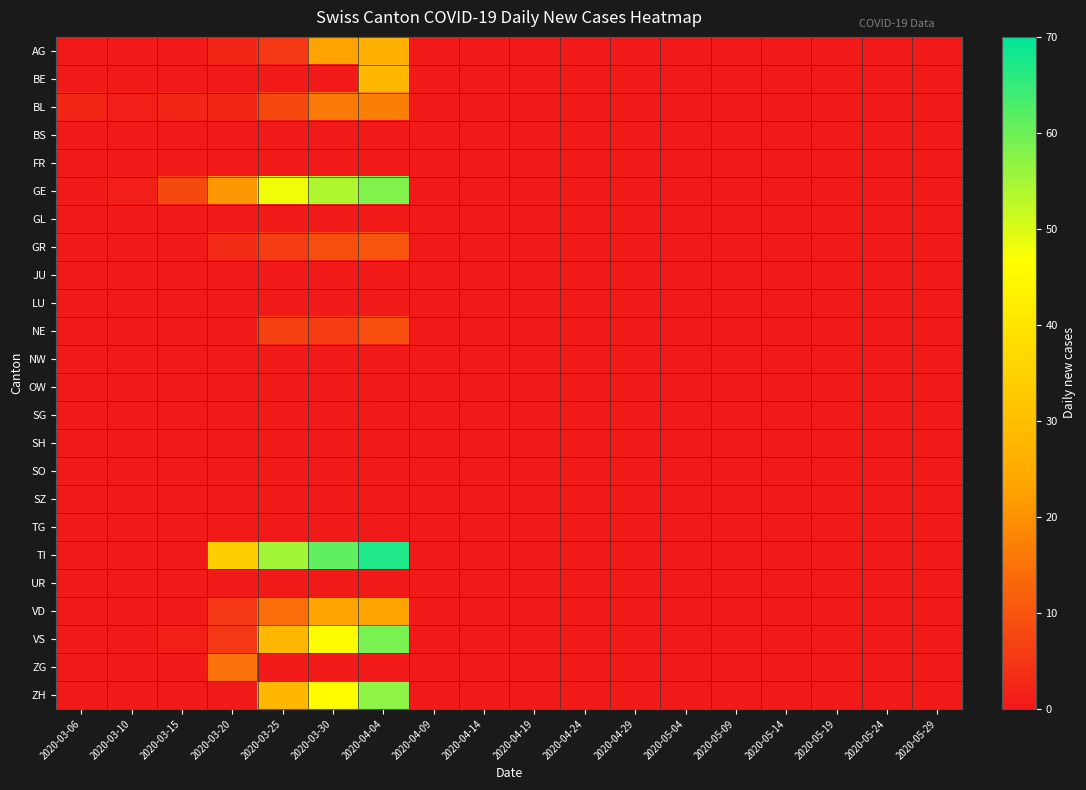

Reading right to left, list all the values displayed in this chart.

AG: 2020-05-29=0	2020-05-24=0	2020-05-19=0	2020-05-14=0	2020-05-09=0	2020-05-04=0	2020-04-29=0	2020-04-24=0	2020-04-19=0	2020-04-14=0	2020-04-09=0	2020-04-04=26	2020-03-30=23	2020-03-25=5	2020-03-20=2	2020-03-15=0	2020-03-10=0	2020-03-06=0
BE: 2020-05-29=0	2020-05-24=0	2020-05-19=0	2020-05-14=0	2020-05-09=0	2020-05-04=0	2020-04-29=0	2020-04-24=0	2020-04-19=0	2020-04-14=0	2020-04-09=0	2020-04-04=28	2020-03-30=0	2020-03-25=0	2020-03-20=0	2020-03-15=0	2020-03-10=0	2020-03-06=0
BL: 2020-05-29=0	2020-05-24=0	2020-05-19=0	2020-05-14=0	2020-05-09=0	2020-05-04=0	2020-04-29=0	2020-04-24=0	2020-04-19=0	2020-04-14=0	2020-04-09=0	2020-04-04=17	2020-03-30=16	2020-03-25=8	2020-03-20=2	2020-03-15=2	2020-03-10=1	2020-03-06=2
BS: 2020-05-29=0	2020-05-24=0	2020-05-19=0	2020-05-14=0	2020-05-09=0	2020-05-04=0	2020-04-29=0	2020-04-24=0	2020-04-19=0	2020-04-14=0	2020-04-09=0	2020-04-04=0	2020-03-30=0	2020-03-25=0	2020-03-20=0	2020-03-15=0	2020-03-10=0	2020-03-06=0
FR: 2020-05-29=0	2020-05-24=0	2020-05-19=0	2020-05-14=0	2020-05-09=0	2020-05-04=0	2020-04-29=0	2020-04-24=0	2020-04-19=0	2020-04-14=0	2020-04-09=0	2020-04-04=0	2020-03-30=0	2020-03-25=0	2020-03-20=0	2020-03-15=0	2020-03-10=0	2020-03-06=0
GE: 2020-05-29=0	2020-05-24=0	2020-05-19=0	2020-05-14=0	2020-05-09=0	2020-05-04=0	2020-04-29=0	2020-04-24=0	2020-04-19=0	2020-04-14=0	2020-04-09=0	2020-04-04=58	2020-03-30=54	2020-03-25=48	2020-03-20=21	2020-03-15=8	2020-03-10=1	2020-03-06=0
GL: 2020-05-29=0	2020-05-24=0	2020-05-19=0	2020-05-14=0	2020-05-09=0	2020-05-04=0	2020-04-29=0	2020-04-24=0	2020-04-19=0	2020-04-14=0	2020-04-09=0	2020-04-04=0	2020-03-30=0	2020-03-25=0	2020-03-20=0	2020-03-15=0	2020-03-10=0	2020-03-06=0
GR: 2020-05-29=0	2020-05-24=0	2020-05-19=0	2020-05-14=0	2020-05-09=0	2020-05-04=0	2020-04-29=0	2020-04-24=0	2020-04-19=0	2020-04-14=0	2020-04-09=0	2020-04-04=10	2020-03-30=9	2020-03-25=6	2020-03-20=3	2020-03-15=0	2020-03-10=0	2020-03-06=0
JU: 2020-05-29=0	2020-05-24=0	2020-05-19=0	2020-05-14=0	2020-05-09=0	2020-05-04=0	2020-04-29=0	2020-04-24=0	2020-04-19=0	2020-04-14=0	2020-04-09=0	2020-04-04=0	2020-03-30=0	2020-03-25=0	2020-03-20=0	2020-03-15=0	2020-03-10=0	2020-03-06=0
LU: 2020-05-29=0	2020-05-24=0	2020-05-19=0	2020-05-14=0	2020-05-09=0	2020-05-04=0	2020-04-29=0	2020-04-24=0	2020-04-19=0	2020-04-14=0	2020-04-09=0	2020-04-04=0	2020-03-30=0	2020-03-25=0	2020-03-20=0	2020-03-15=0	2020-03-10=0	2020-03-06=0
NE: 2020-05-29=0	2020-05-24=0	2020-05-19=0	2020-05-14=0	2020-05-09=0	2020-05-04=0	2020-04-29=0	2020-04-24=0	2020-04-19=0	2020-04-14=0	2020-04-09=0	2020-04-04=9	2020-03-30=6	2020-03-25=7	2020-03-20=0	2020-03-15=0	2020-03-10=0	2020-03-06=0
NW: 2020-05-29=0	2020-05-24=0	2020-05-19=0	2020-05-14=0	2020-05-09=0	2020-05-04=0	2020-04-29=0	2020-04-24=0	2020-04-19=0	2020-04-14=0	2020-04-09=0	2020-04-04=0	2020-03-30=0	2020-03-25=0	2020-03-20=0	2020-03-15=0	2020-03-10=0	2020-03-06=0
OW: 2020-05-29=0	2020-05-24=0	2020-05-19=0	2020-05-14=0	2020-05-09=0	2020-05-04=0	2020-04-29=0	2020-04-24=0	2020-04-19=0	2020-04-14=0	2020-04-09=0	2020-04-04=0	2020-03-30=0	2020-03-25=0	2020-03-20=0	2020-03-15=0	2020-03-10=0	2020-03-06=0
SG: 2020-05-29=0	2020-05-24=0	2020-05-19=0	2020-05-14=0	2020-05-09=0	2020-05-04=0	2020-04-29=0	2020-04-24=0	2020-04-19=0	2020-04-14=0	2020-04-09=0	2020-04-04=0	2020-03-30=0	2020-03-25=0	2020-03-20=0	2020-03-15=0	2020-03-10=0	2020-03-06=0
SH: 2020-05-29=0	2020-05-24=0	2020-05-19=0	2020-05-14=0	2020-05-09=0	2020-05-04=0	2020-04-29=0	2020-04-24=0	2020-04-19=0	2020-04-14=0	2020-04-09=0	2020-04-04=0	2020-03-30=0	2020-03-25=0	2020-03-20=0	2020-03-15=0	2020-03-10=0	2020-03-06=0
SO: 2020-05-29=0	2020-05-24=0	2020-05-19=0	2020-05-14=0	2020-05-09=0	2020-05-04=0	2020-04-29=0	2020-04-24=0	2020-04-19=0	2020-04-14=0	2020-04-09=0	2020-04-04=0	2020-03-30=0	2020-03-25=0	2020-03-20=0	2020-03-15=0	2020-03-10=0	2020-03-06=0
SZ: 2020-05-29=0	2020-05-24=0	2020-05-19=0	2020-05-14=0	2020-05-09=0	2020-05-04=0	2020-04-29=0	2020-04-24=0	2020-04-19=0	2020-04-14=0	2020-04-09=0	2020-04-04=0	2020-03-30=0	2020-03-25=0	2020-03-20=0	2020-03-15=0	2020-03-10=0	2020-03-06=0
TG: 2020-05-29=0	2020-05-24=0	2020-05-19=0	2020-05-14=0	2020-05-09=0	2020-05-04=0	2020-04-29=0	2020-04-24=0	2020-04-19=0	2020-04-14=0	2020-04-09=0	2020-04-04=0	2020-03-30=0	2020-03-25=0	2020-03-20=0	2020-03-15=0	2020-03-10=0	2020-03-06=0
TI: 2020-05-29=0	2020-05-24=0	2020-05-19=0	2020-05-14=0	2020-05-09=0	2020-05-04=0	2020-04-29=0	2020-04-24=0	2020-04-19=0	2020-04-14=0	2020-04-09=0	2020-04-04=67	2020-03-30=61	2020-03-25=55	2020-03-20=34	2020-03-15=0	2020-03-10=0	2020-03-06=0
UR: 2020-05-29=0	2020-05-24=0	2020-05-19=0	2020-05-14=0	2020-05-09=0	2020-05-04=0	2020-04-29=0	2020-04-24=0	2020-04-19=0	2020-04-14=0	2020-04-09=0	2020-04-04=0	2020-03-30=0	2020-03-25=0	2020-03-20=0	2020-03-15=0	2020-03-10=0	2020-03-06=0
VD: 2020-05-29=0	2020-05-24=0	2020-05-19=0	2020-05-14=0	2020-05-09=0	2020-05-04=0	2020-04-29=0	2020-04-24=0	2020-04-19=0	2020-04-14=0	2020-04-09=0	2020-04-04=23	2020-03-30=23	2020-03-25=14	2020-03-20=5	2020-03-15=0	2020-03-10=0	2020-03-06=0
VS: 2020-05-29=0	2020-05-24=0	2020-05-19=0	2020-05-14=0	2020-05-09=0	2020-05-04=0	2020-04-29=0	2020-04-24=0	2020-04-19=0	2020-04-14=0	2020-04-09=0	2020-04-04=59	2020-03-30=46	2020-03-25=28	2020-03-20=5	2020-03-15=1	2020-03-10=0	2020-03-06=0
ZG: 2020-05-29=0	2020-05-24=0	2020-05-19=0	2020-05-14=0	2020-05-09=0	2020-05-04=0	2020-04-29=0	2020-04-24=0	2020-04-19=0	2020-04-14=0	2020-04-09=0	2020-04-04=0	2020-03-30=0	2020-03-25=0	2020-03-20=15	2020-03-15=0	2020-03-10=0	2020-03-06=0
ZH: 2020-05-29=0	2020-05-24=0	2020-05-19=0	2020-05-14=0	2020-05-09=0	2020-05-04=0	2020-04-29=0	2020-04-24=0	2020-04-19=0	2020-04-14=0	2020-04-09=0	2020-04-04=57	2020-03-30=46	2020-03-25=28	2020-03-20=0	2020-03-15=0	2020-03-10=0	2020-03-06=0